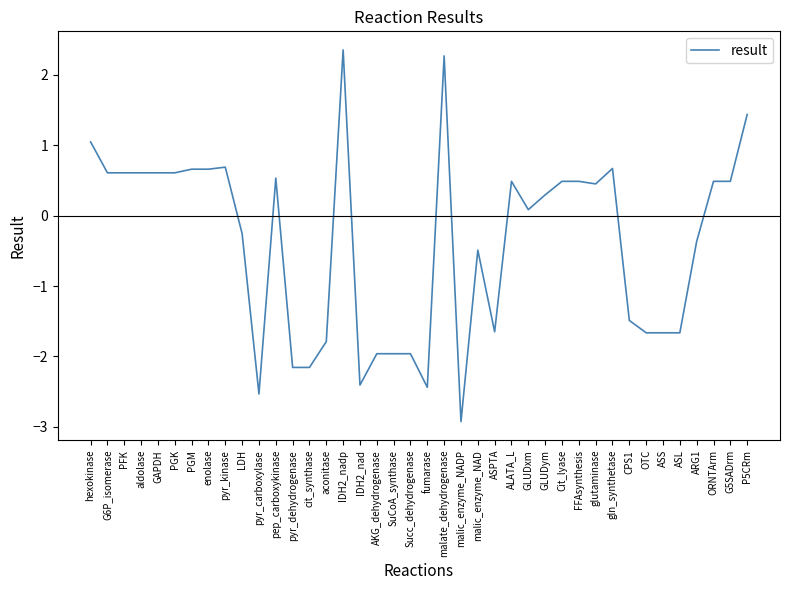

How many lines are shown in the chart?

1